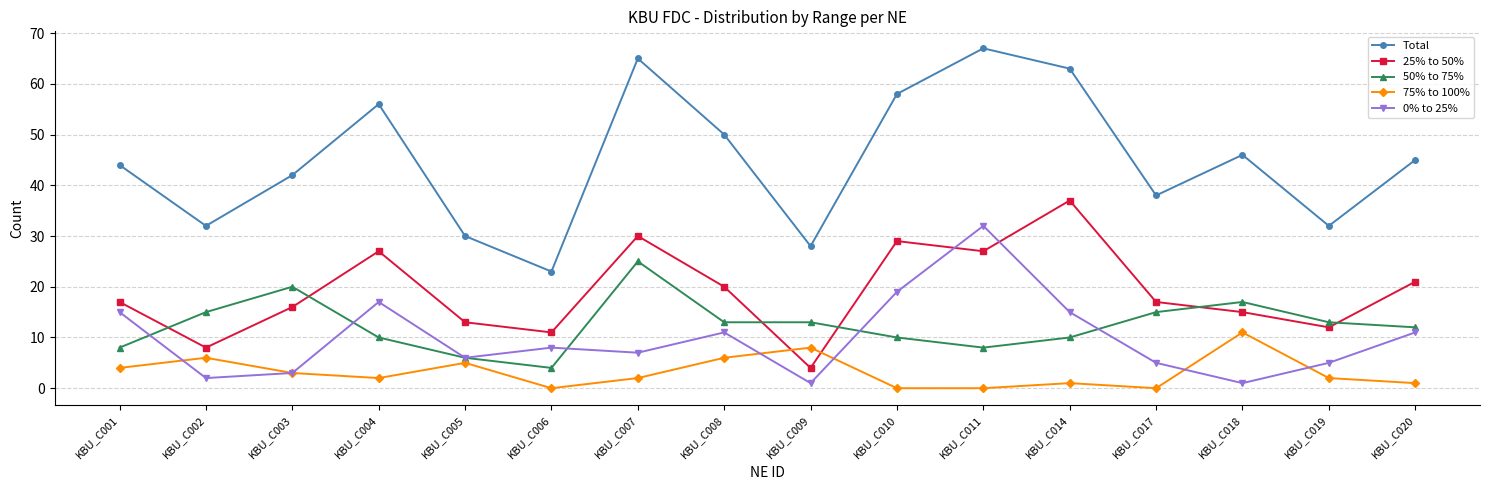

The value of 25% to 50% at KBU_C005 is 13. True or false?

True